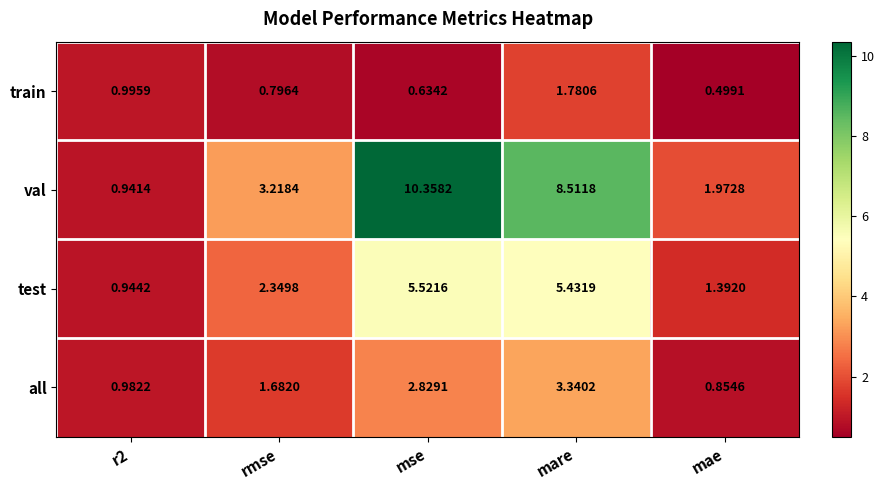

Which series has the widest spread of values?

val